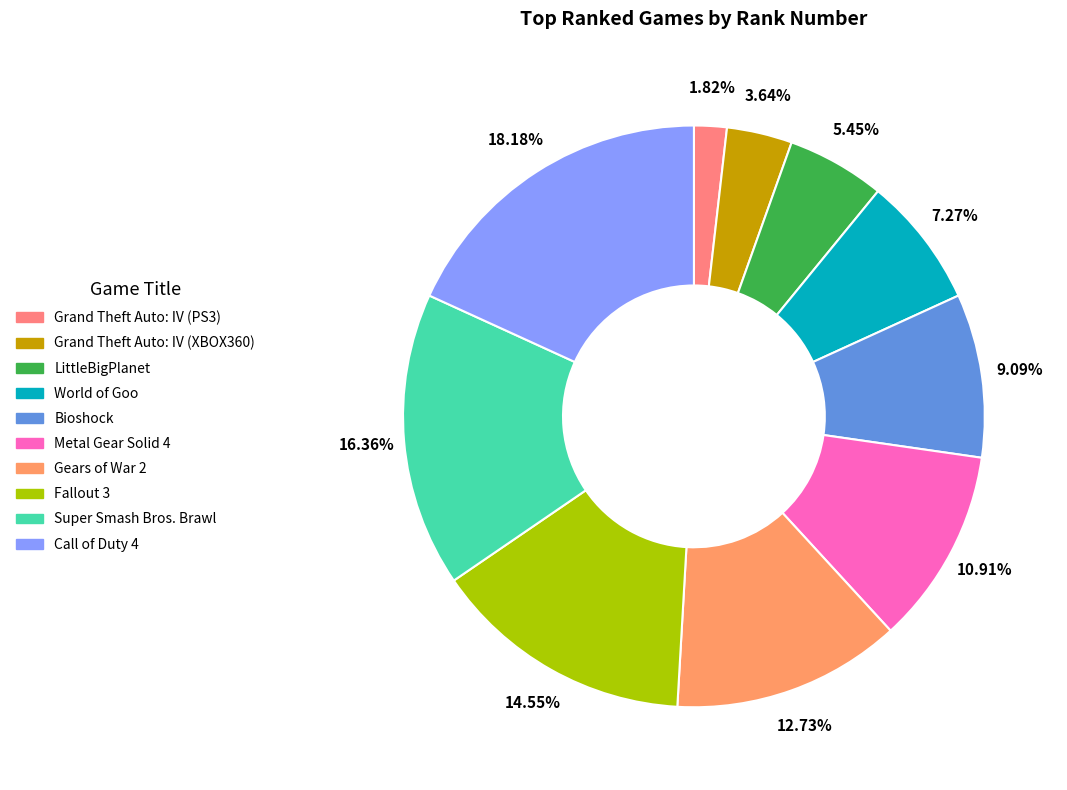

To the nearest percent, what is the combined percentage of Call of Duty 4 and Grand Theft Auto: IV (XBOX360)?

22%